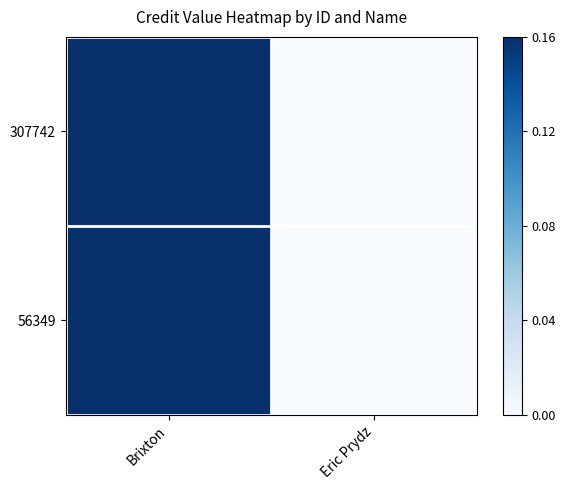

Which label corresponds to the smallest value in the chart?

Eric Prydz